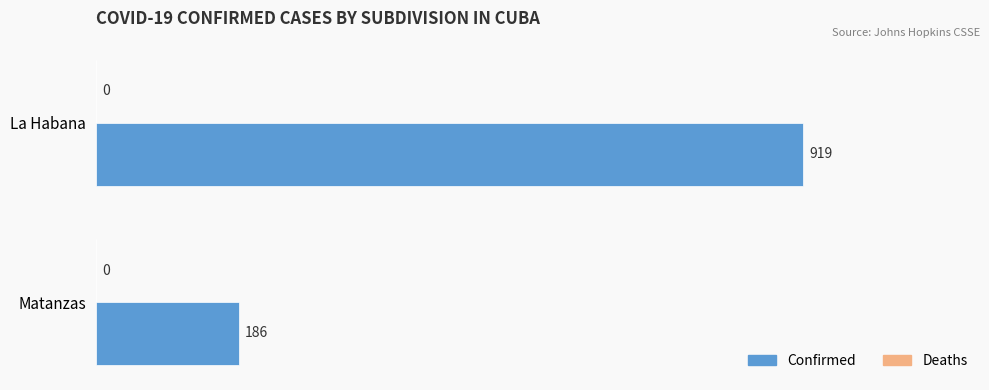

What is the difference between the maximum and minimum values?

733